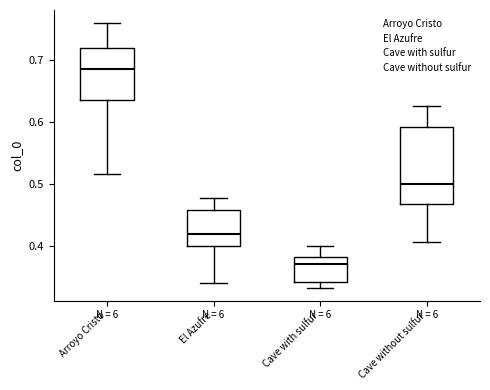

Which box has the highest median line?

Arroyo Cristo